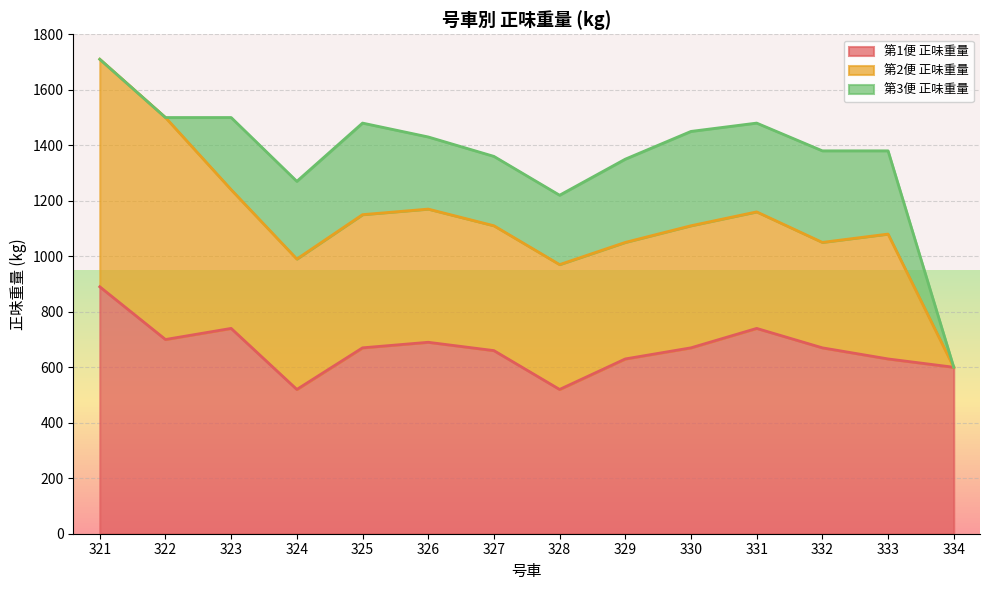

Between 331 and 332, which series saw the biggest shift?

第1便 正味重量